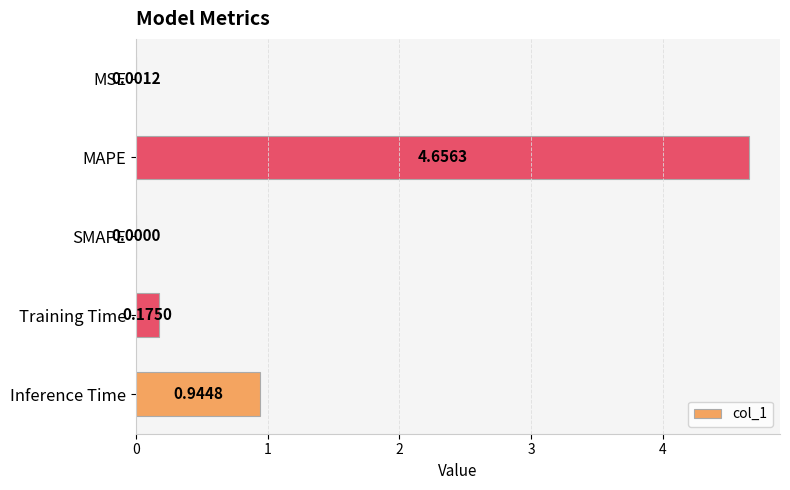

Which label corresponds to the largest value in the chart?

MAPE